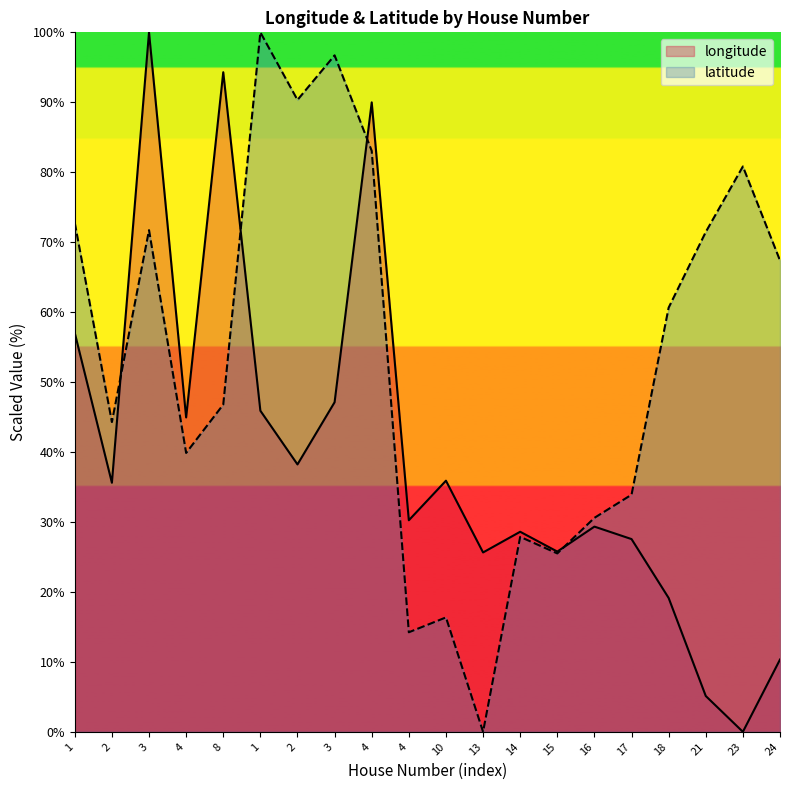

How many categories are shown in the chart?

20